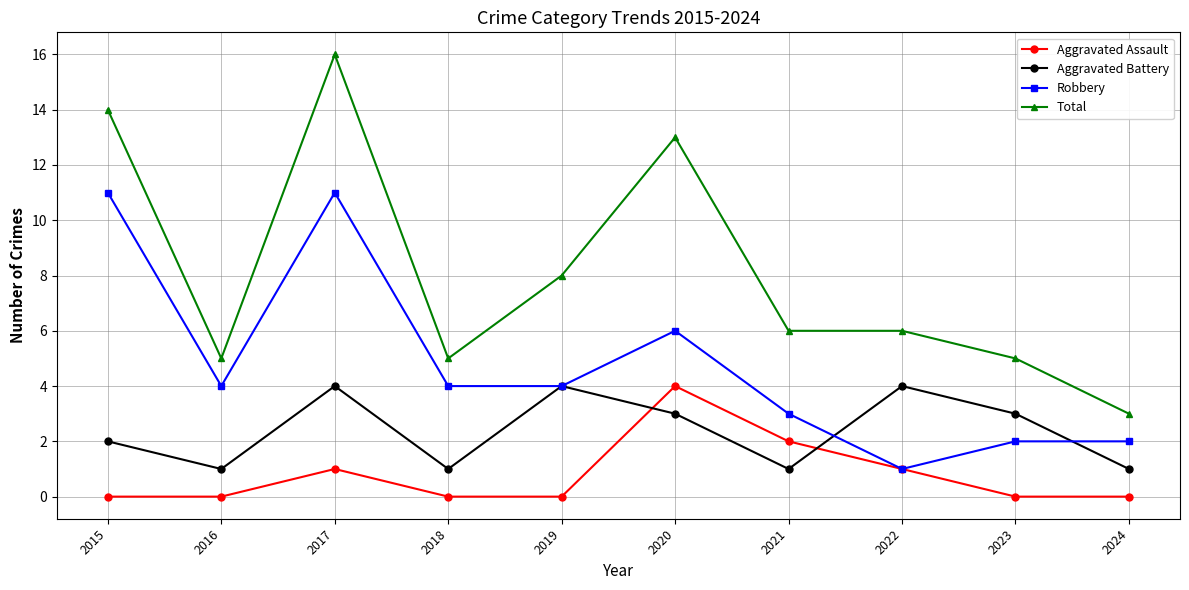

True or false: Aggravated Assault has a value of 1 at 2023.

False